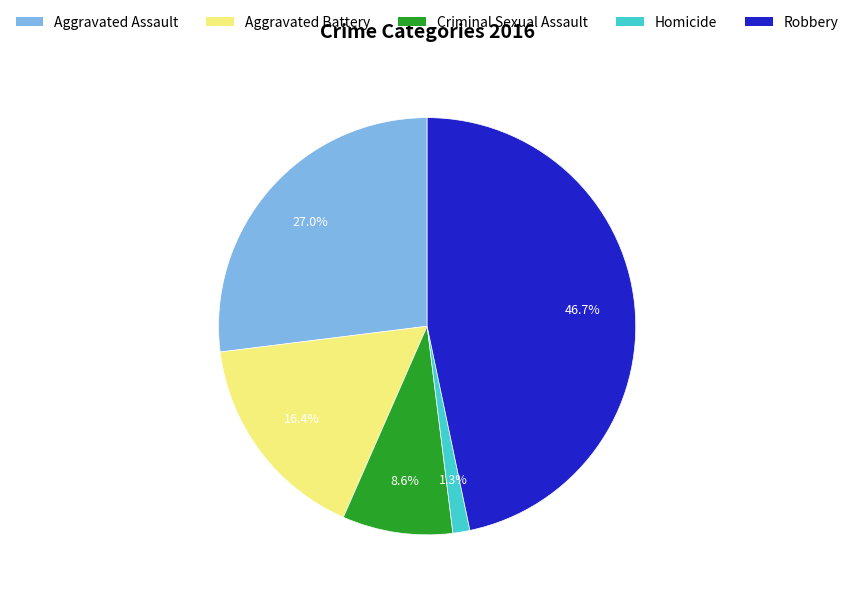

Which has a higher value, Criminal Sexual Assault or Aggravated Assault?

Aggravated Assault